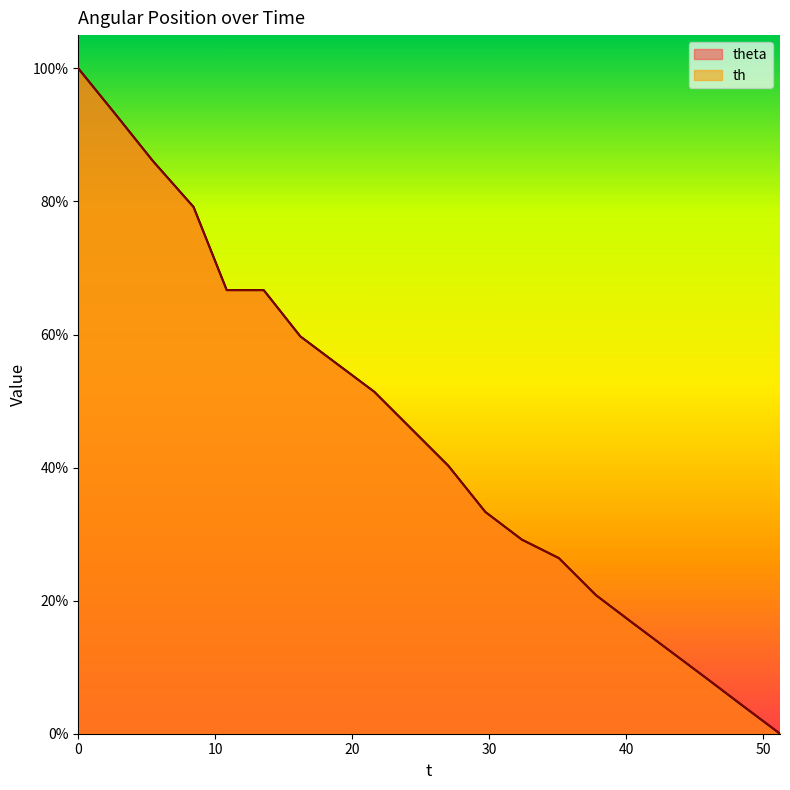

Rank the series at 40.437 from lowest to highest value.

theta, th